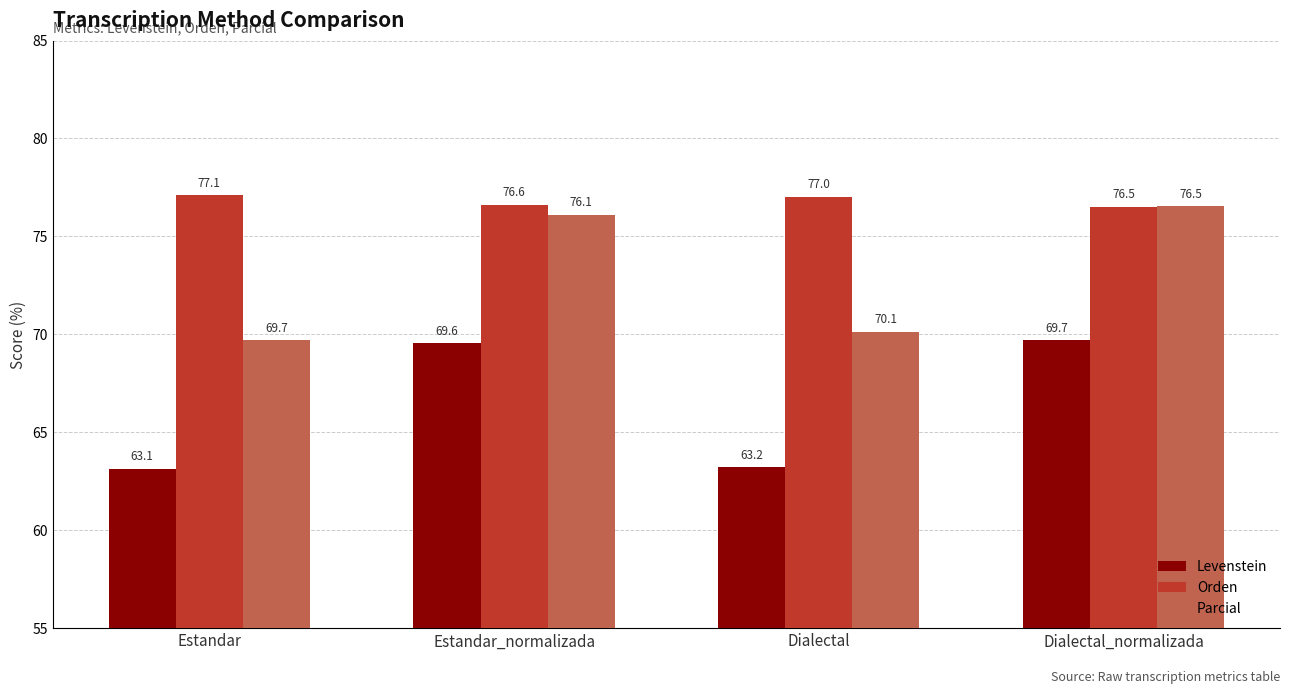

At how many categories does at least one series exceed 63?

4